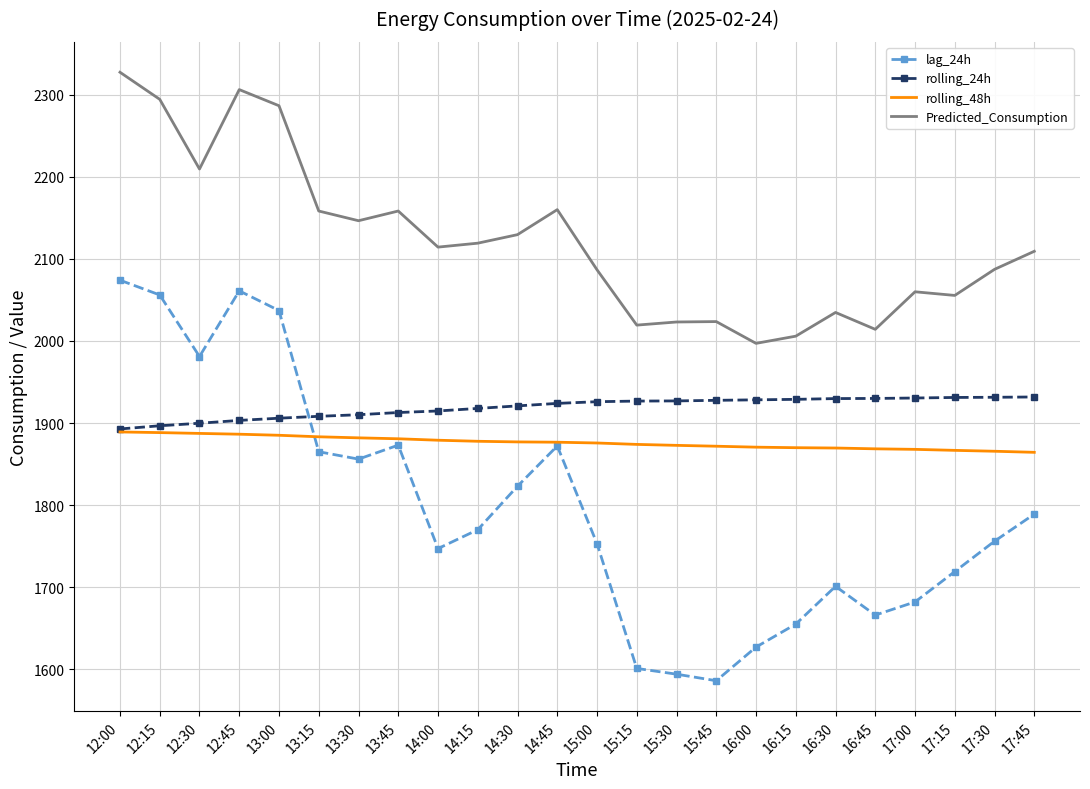

True or false: rolling_48h and Predicted_Consumption intersect in this chart.

False